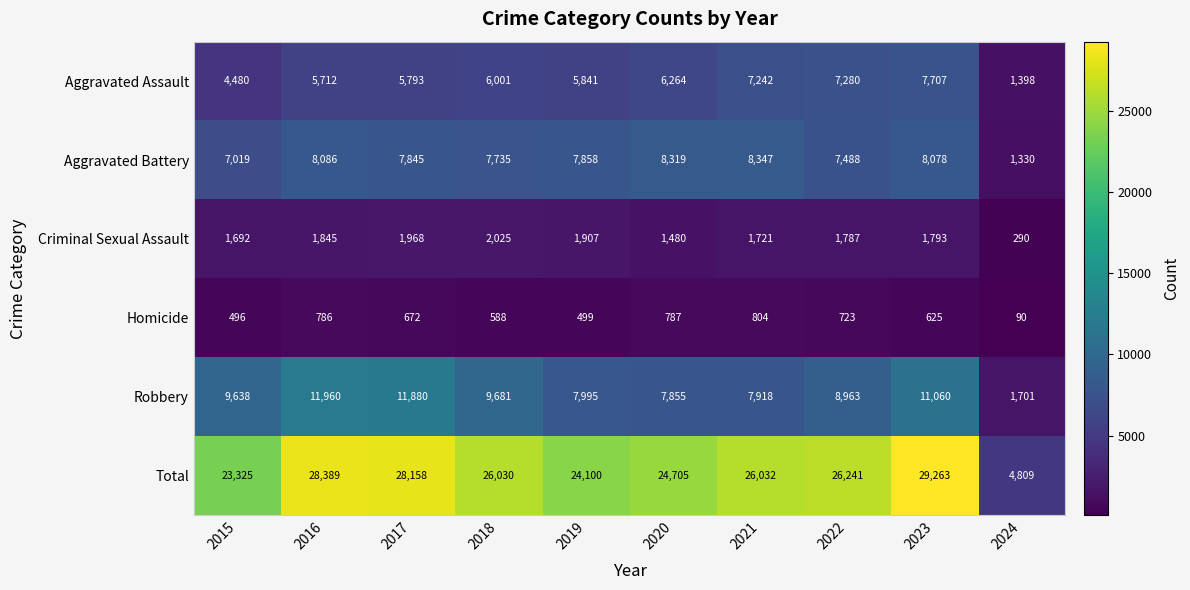

What is the sum of the Aggravated Assault values at 2018 and 2017?

11794